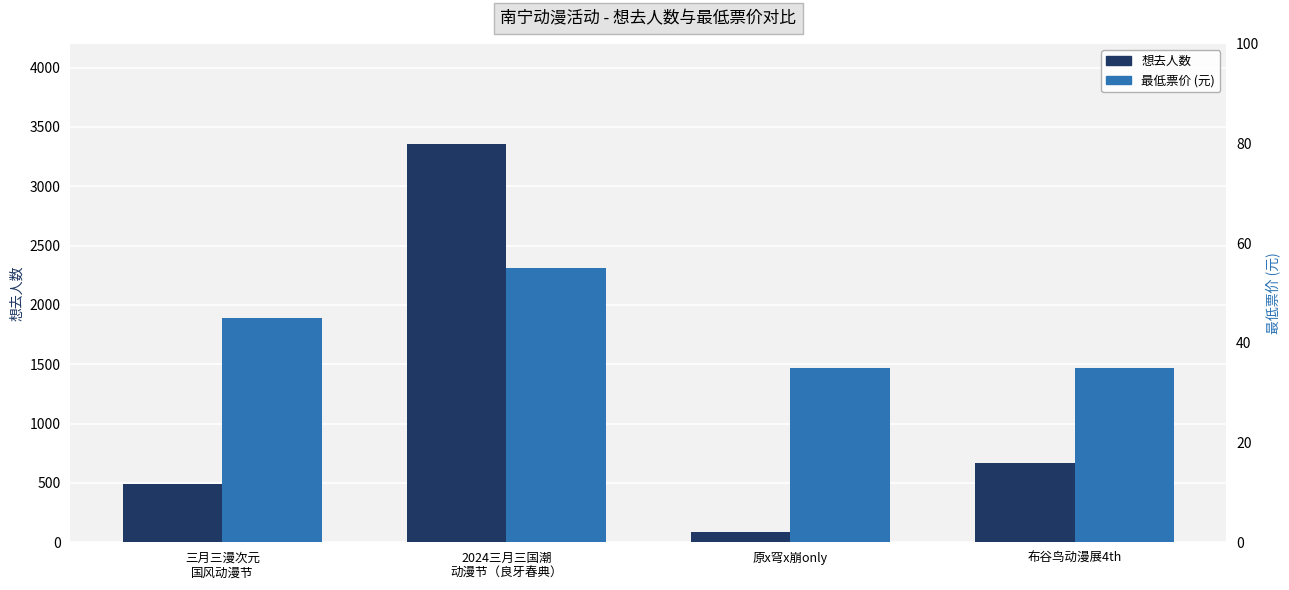

Is it true that 最低票价 equals 9 at 布谷鸟动漫展4th?

False